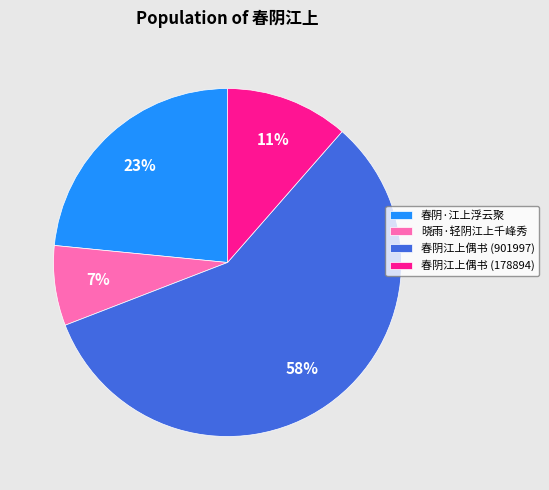

Is the sum of 春阴·江上浮云聚 and 春阴江上偶书 (901997) greater than half?

Yes